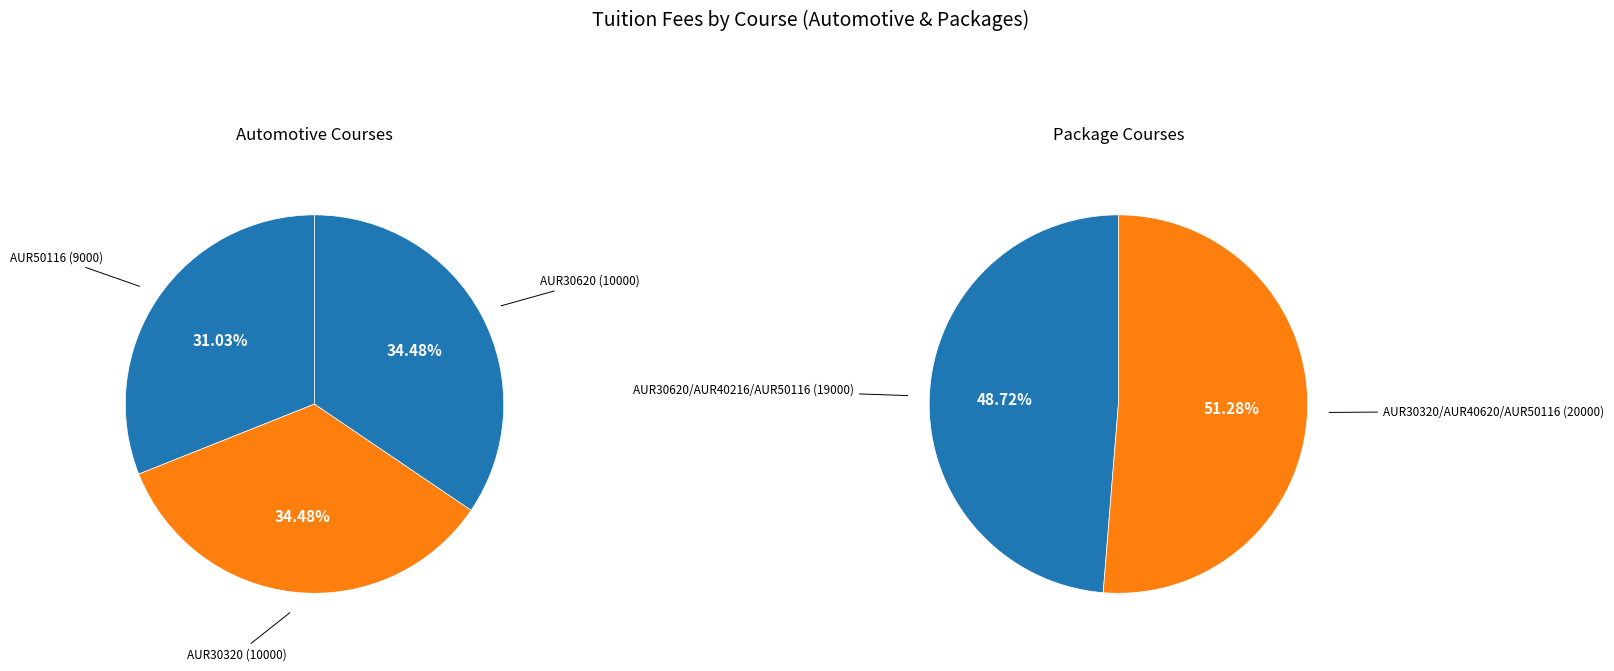

How many segments does this pie chart have?

5